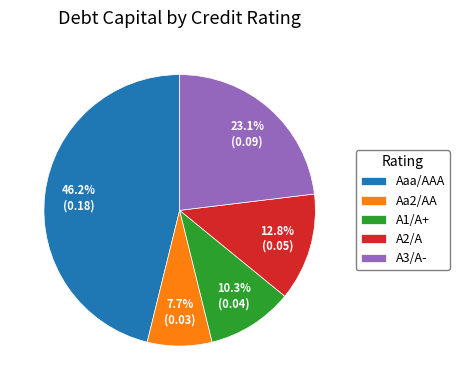

Is Aa2/AA the majority of the pie?

No